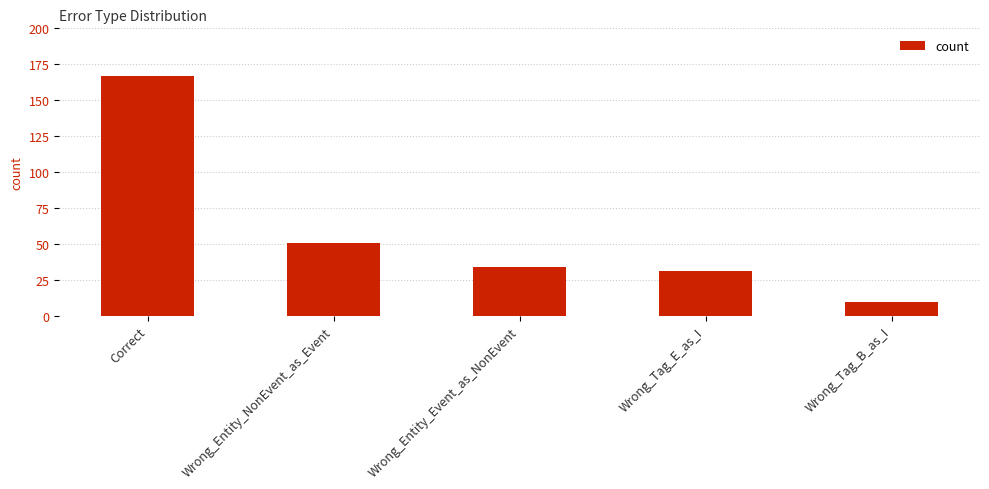

Is it true that the value at Correct is 99?

False